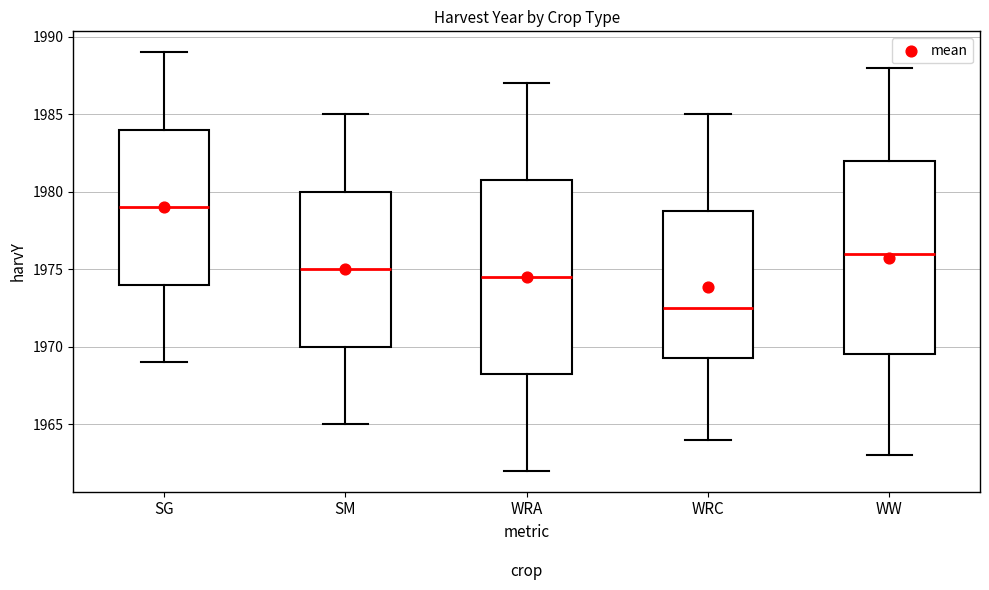

Where does the lower whisker of the box for SM end on the y-axis? The values are not printed on the chart, so give them approximately, as read against the axis.

1965.0